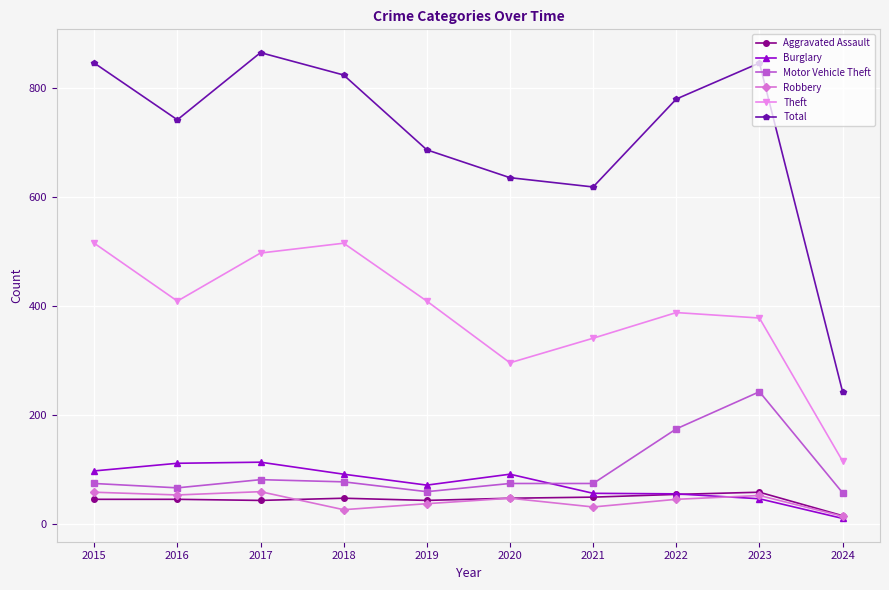

Between 2018 and 2024, which series saw the biggest shift?

Total